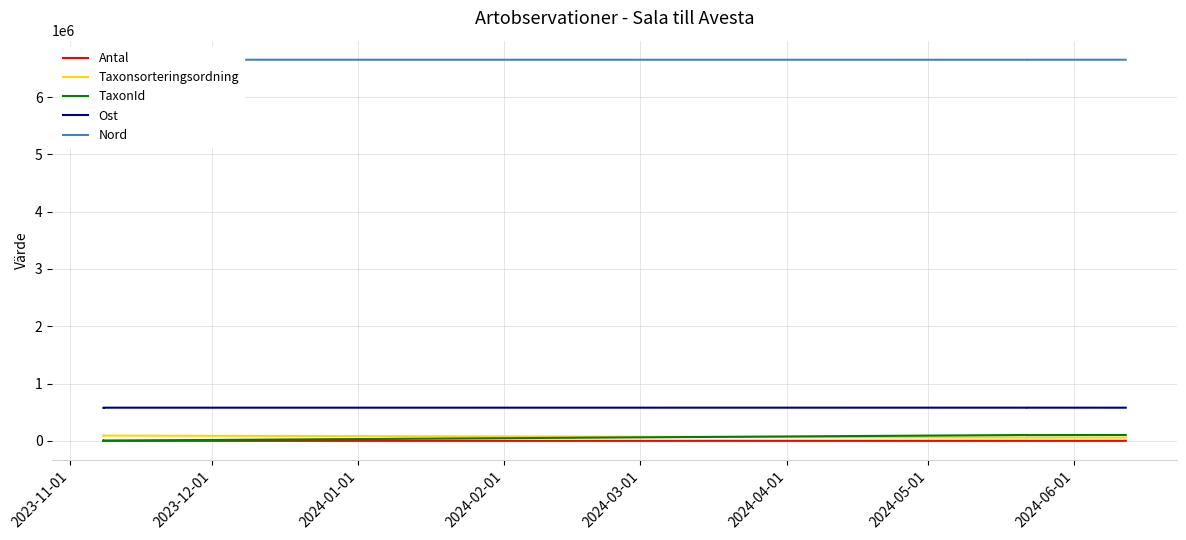

What is the spread (max minus min) of values at 2024-03-01?

6651548